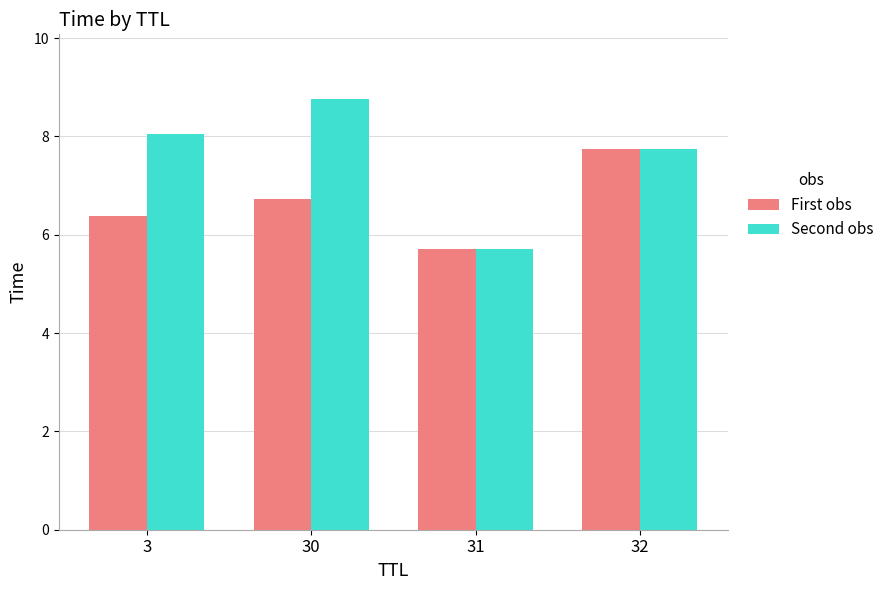

How many categories are shown in the chart?

4